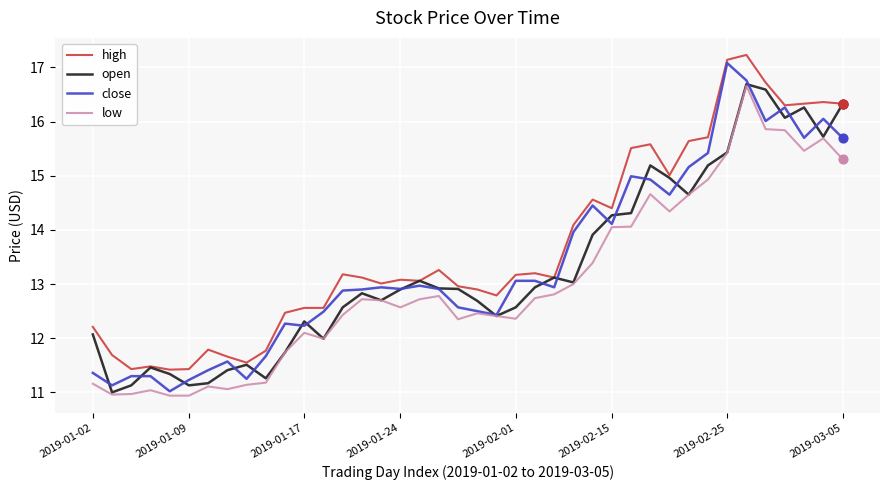

Which series has the largest total across all categories?

high